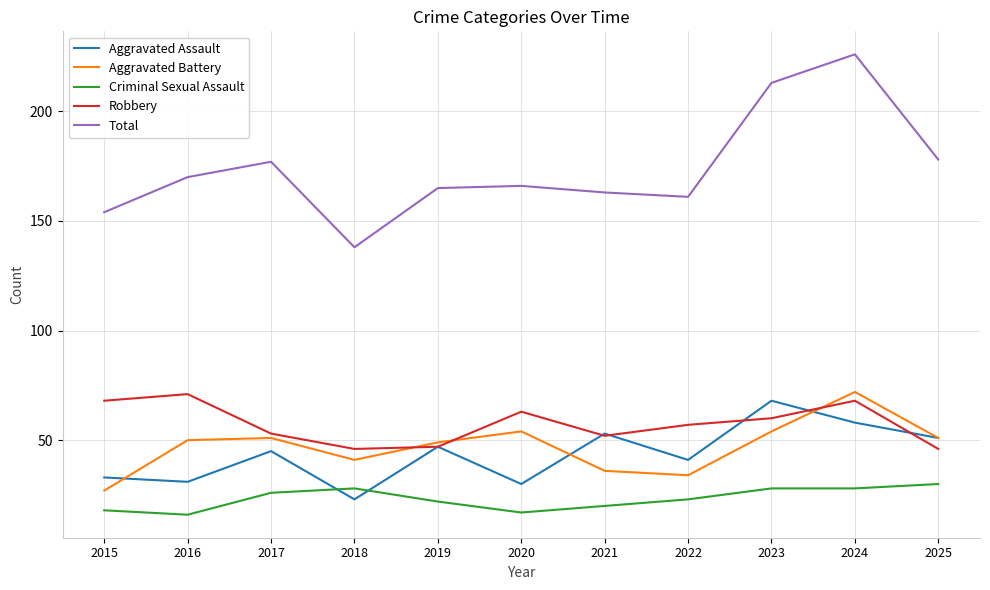

True or false: Total and Robbery intersect in this chart.

False